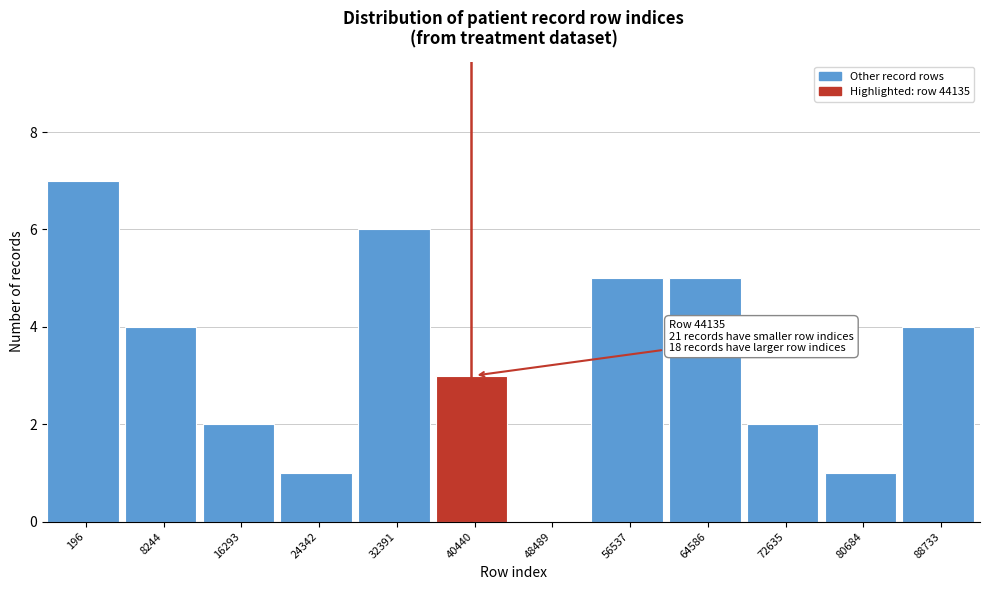

Reading left to right, transcribe all the data shown in this chart.

196=7	8244=4	16293=2	24342=1	32391=6	40440=3	48489=0	56537=5	64586=5	72635=2	80684=1	88733=4